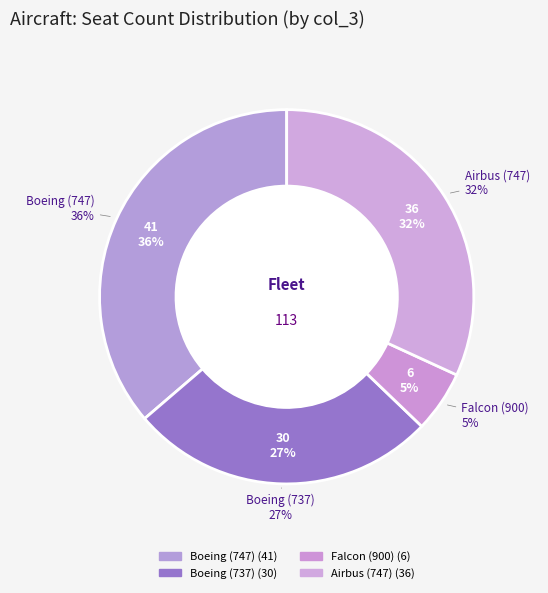

Does Boeing (737) represent more than half of the total?

No